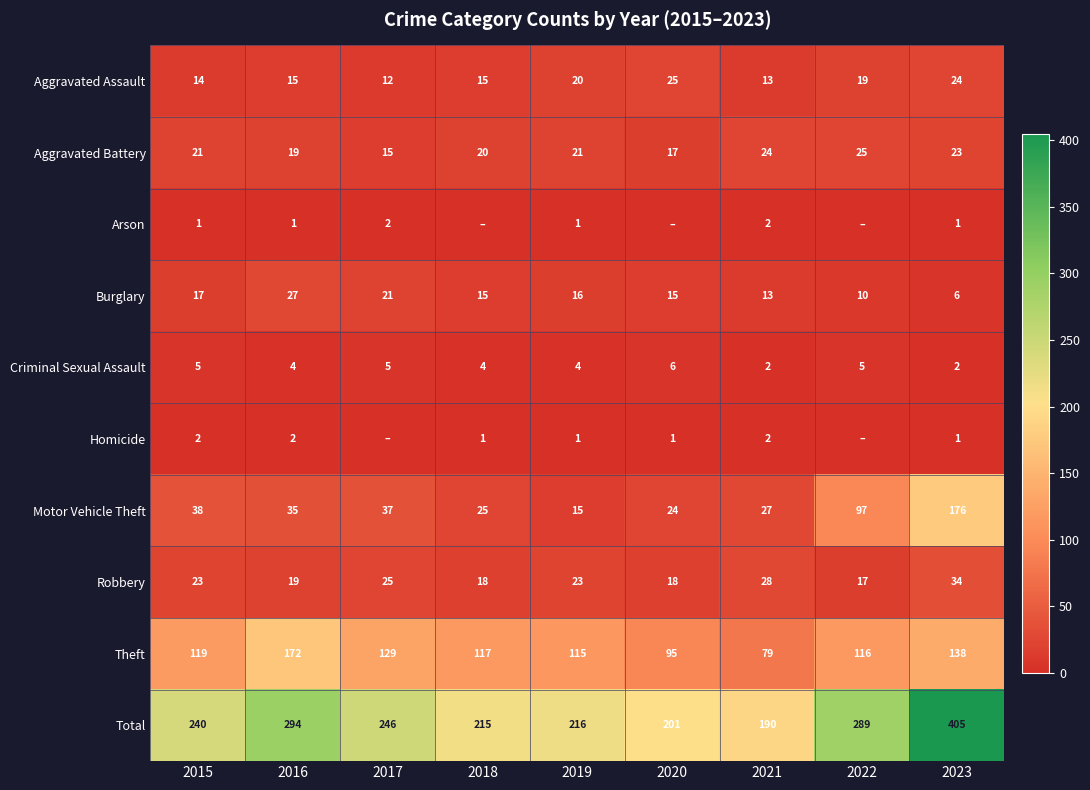

At how many categories does at least one series exceed 349?

1